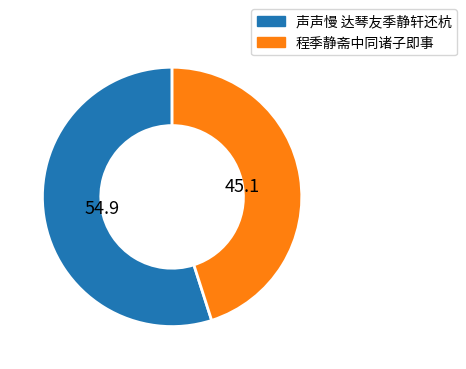

Is the sum of 声声慢 达琴友季静轩还杭 and 程季静斋中同诸子即事 greater than half?

Yes